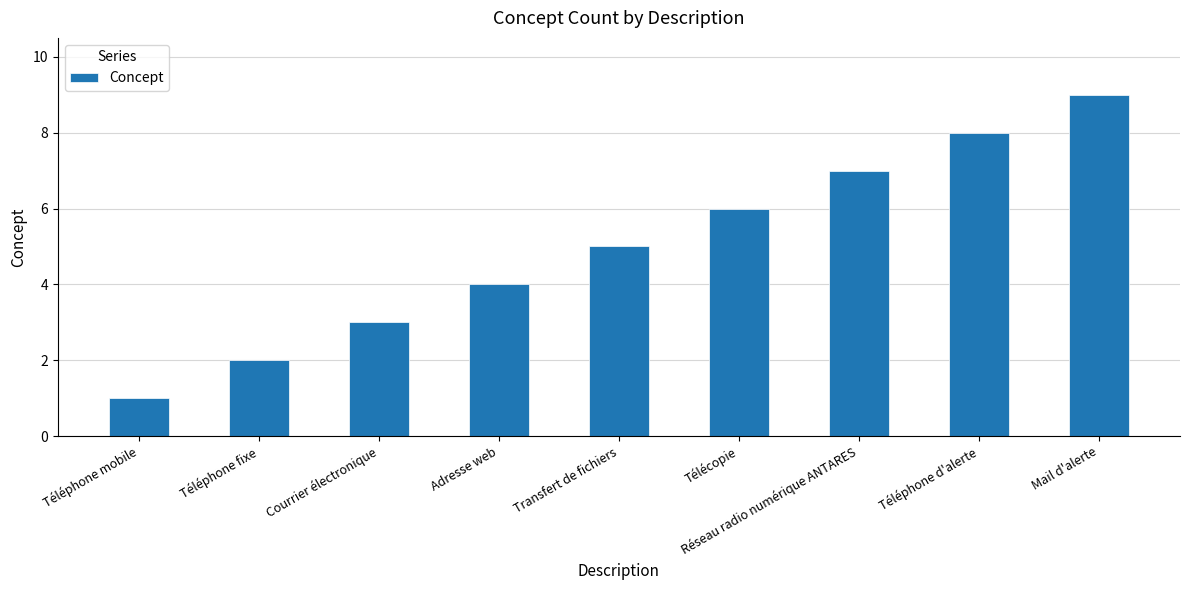

Count the number of categories in the chart.

9